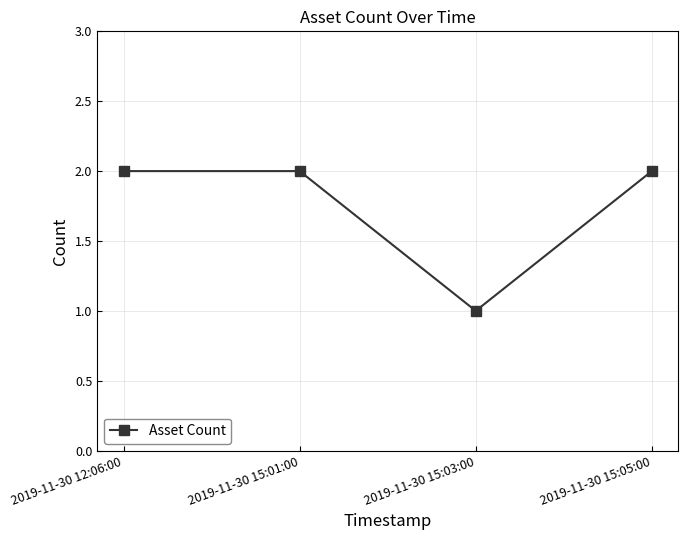

Reading left to right, what are all the values shown in this chart?

2019-11-30 12:06:00=2	2019-11-30 15:01:00=2	2019-11-30 15:03:00=1	2019-11-30 15:05:00=2